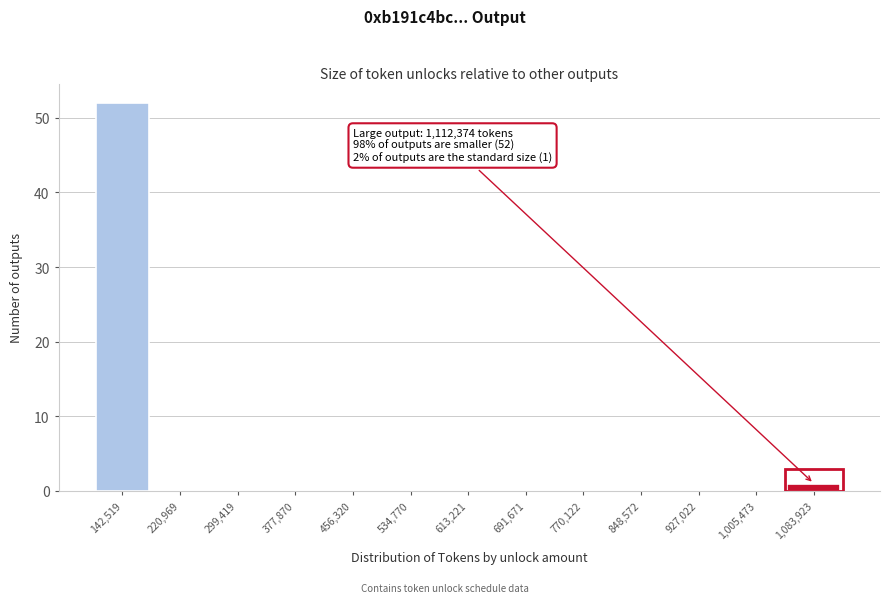

Reading left to right, what are all the values shown in this chart?

142,519=52	220,969=0	299,419=0	377,870=0	456,320=0	534,770=0	613,221=0	691,671=0	770,122=0	848,572=0	927,022=0	1,005,473=0	1,083,923=1